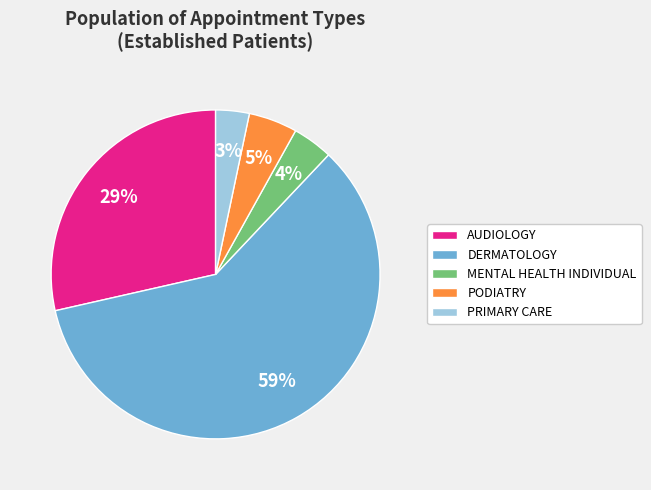

True or false: PRIMARY CARE accounts for 15% of the total.

False